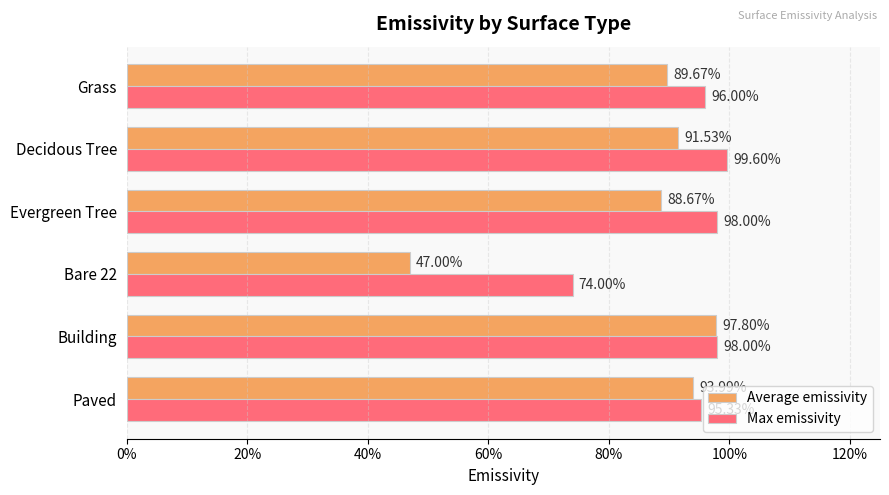

What are all the series names shown in the legend?

Average emissivity, Max emissivity